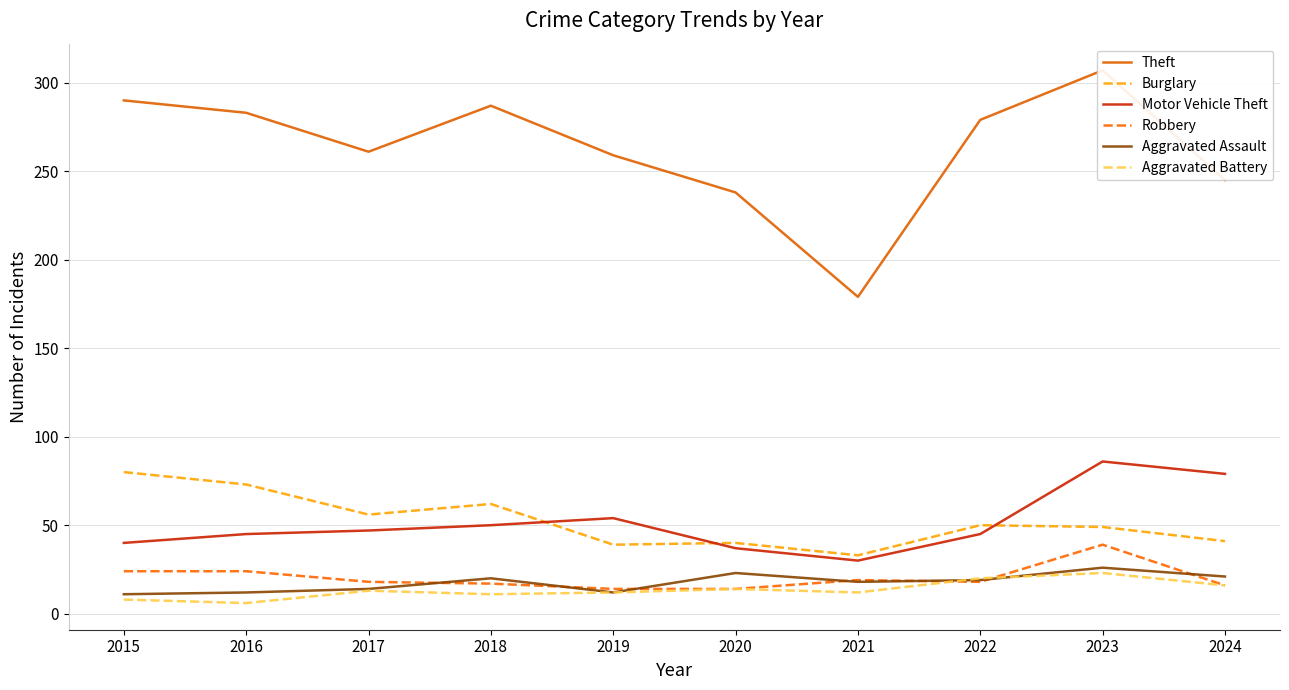

What is the value of the Aggravated Assault point at the 7th from the left?

18